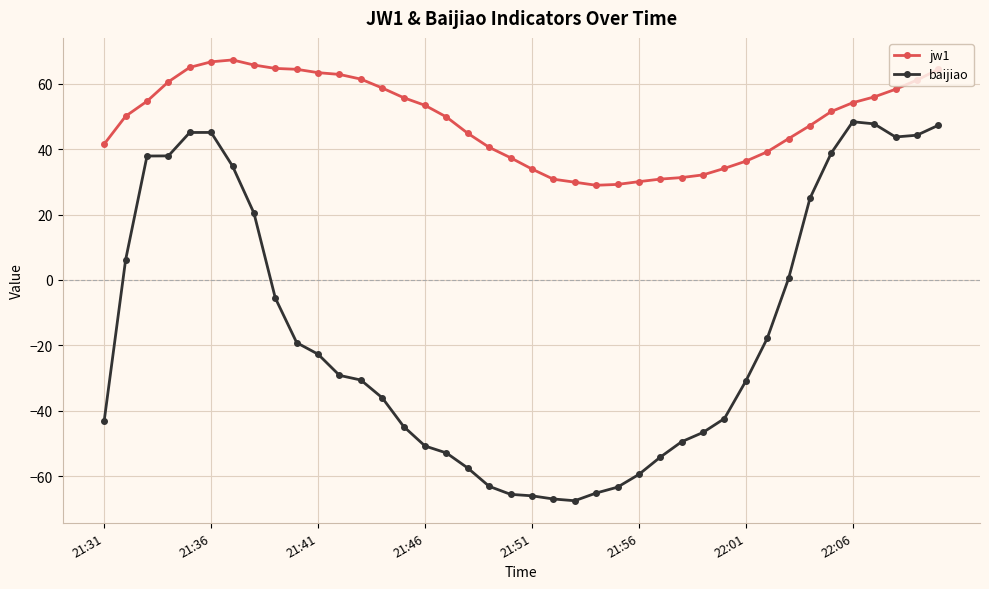

At how many categories does at least one series exceed 8?

40